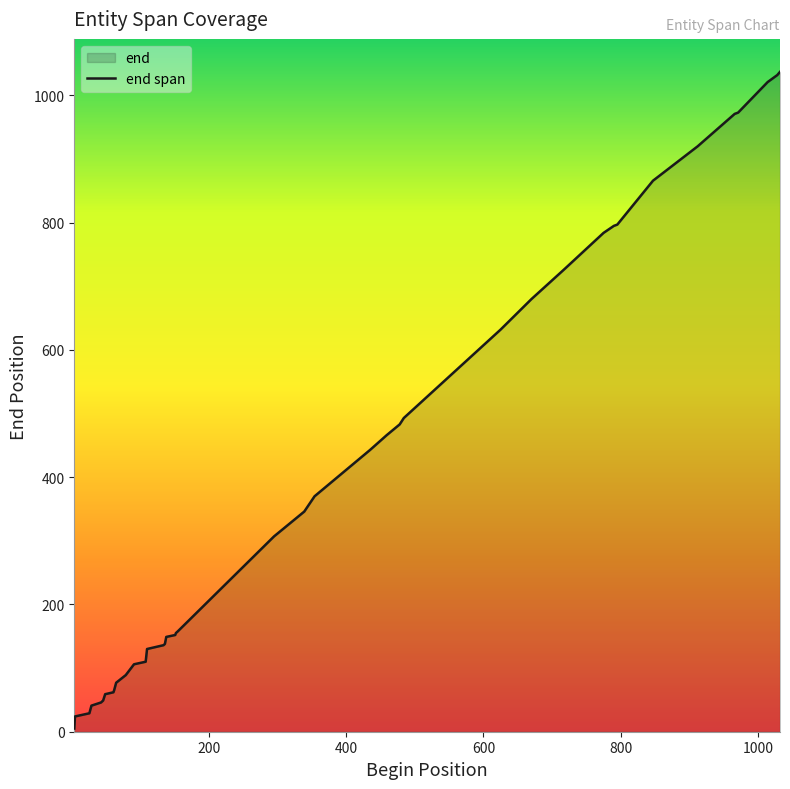

What is the greatest value displayed?

1037